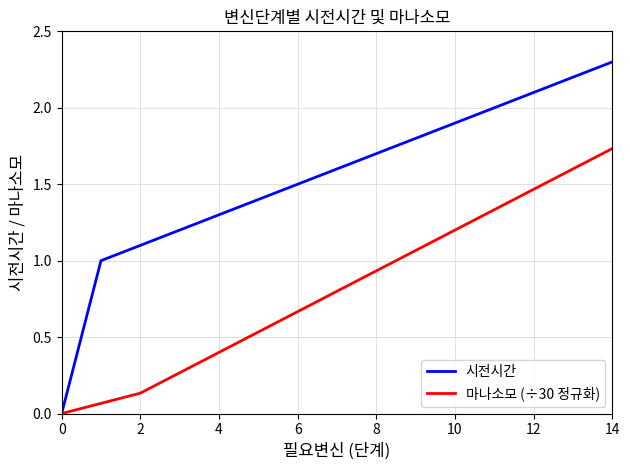

Which series has the largest range (max minus min)?

시전시간